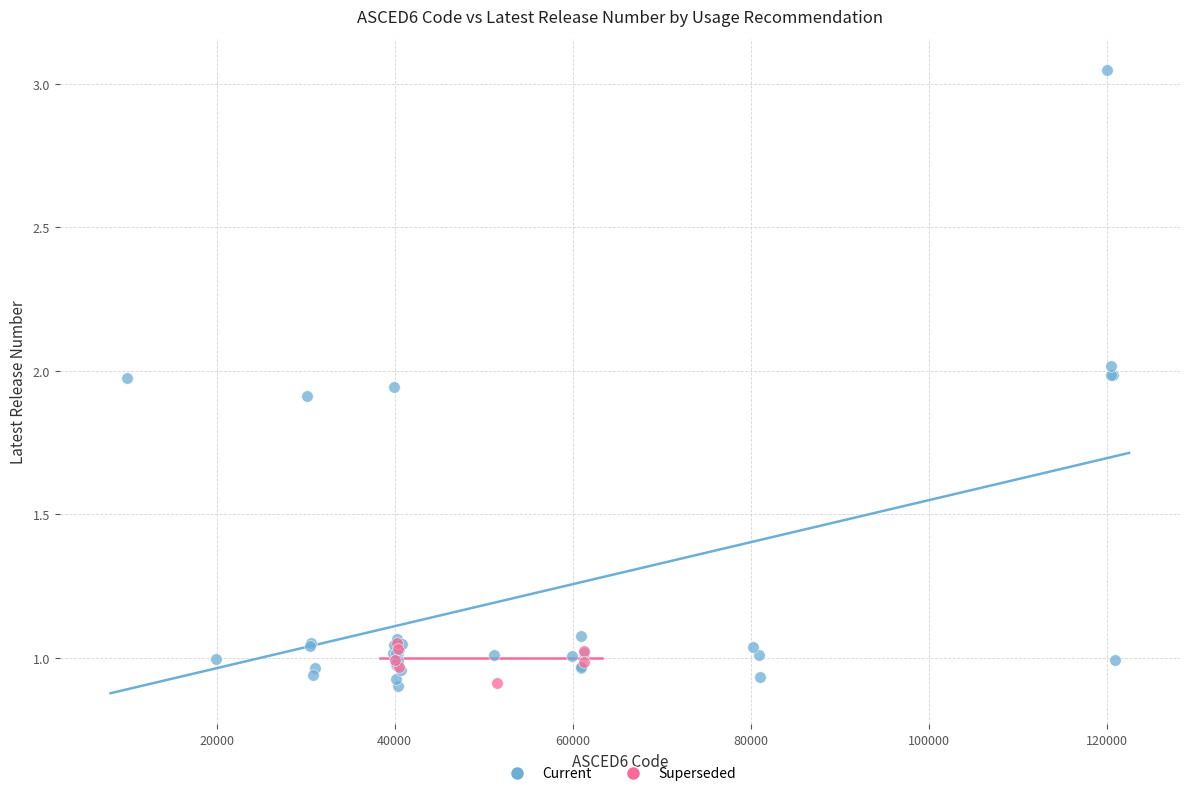

Which series reaches the maximum Y coordinate?

Current